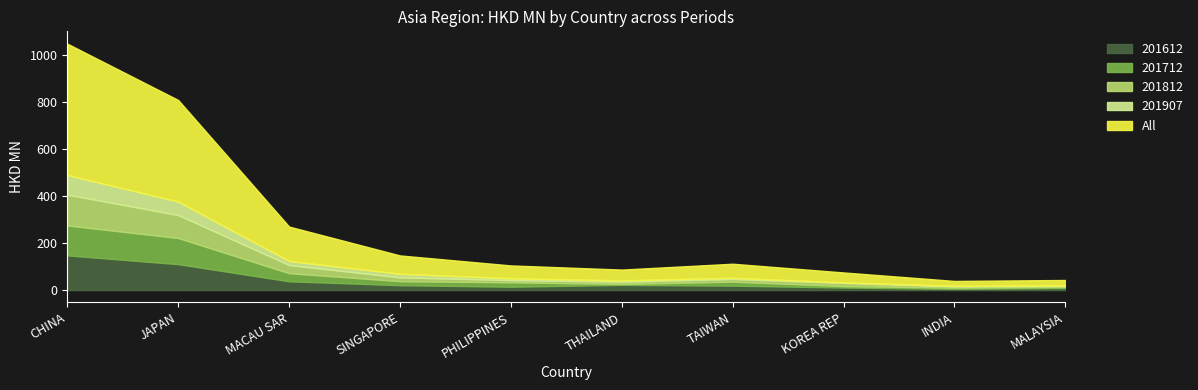

Rank the categories by 201612 value from highest to lowest.

CHINA, JAPAN, MACAU SAR, THAILAND, SINGAPORE, TAIWAN, PHILIPPINES, KOREA REP, MALAYSIA, INDIA